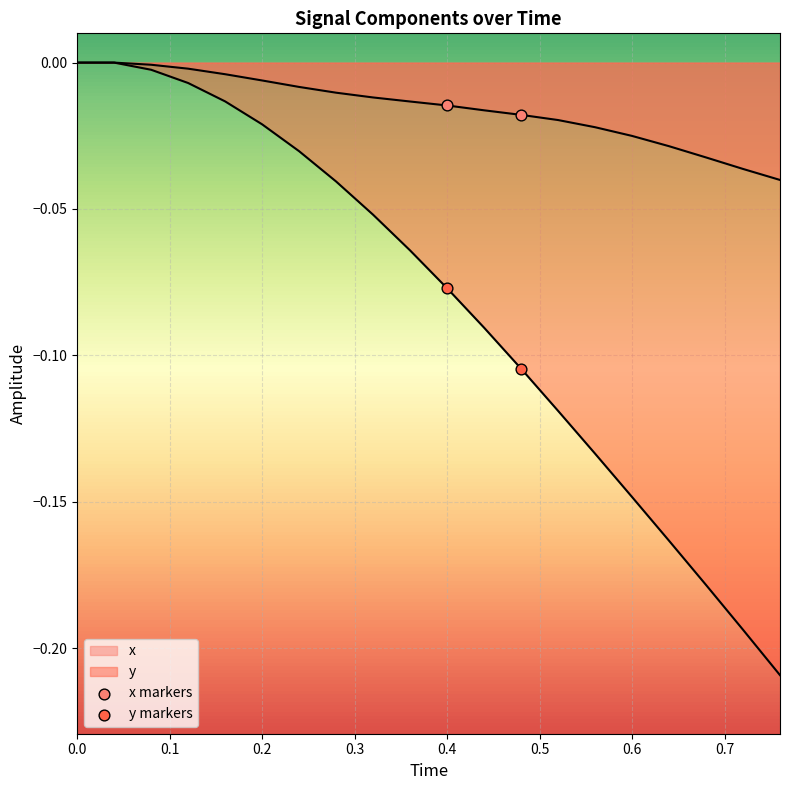

Which series reaches the minimum Y coordinate?

y